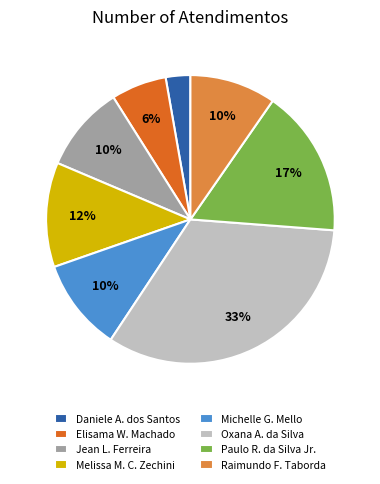

Is there any slice that represents more than half of the pie?

No